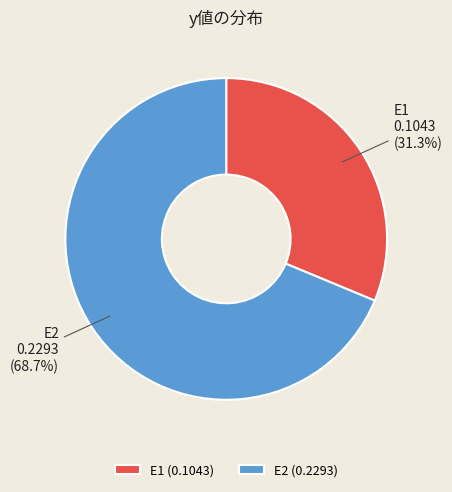

To the nearest percent, what percentage of the pie is E1?

31%